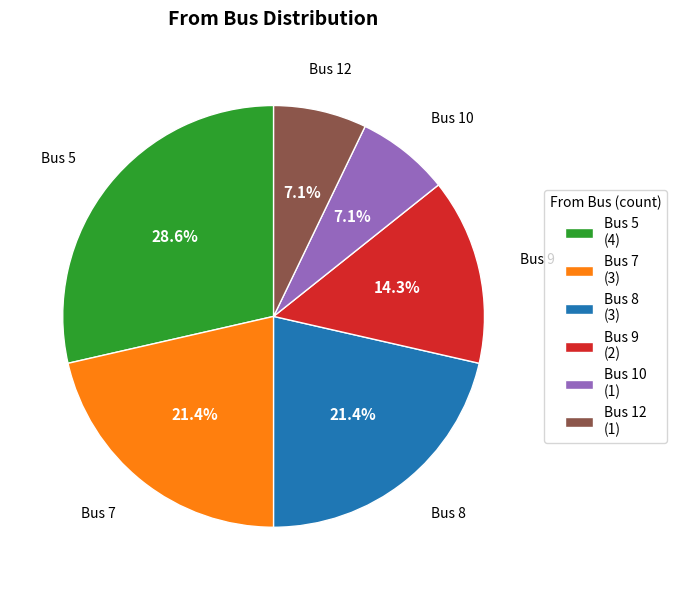

Do Bus 9 (2) and Bus 8 (3) together represent more than half of the pie?

No